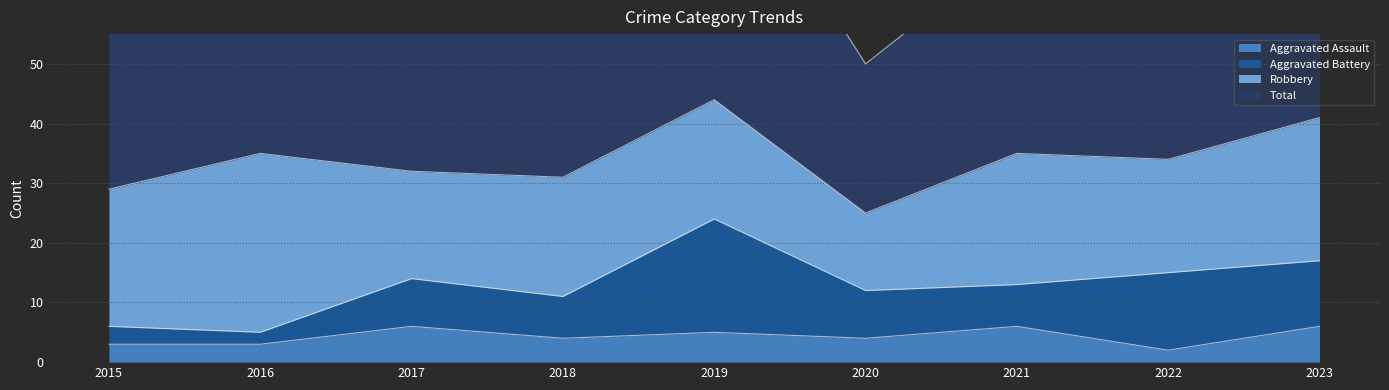

What is the difference between the maximum and minimum values in the Total series?

40